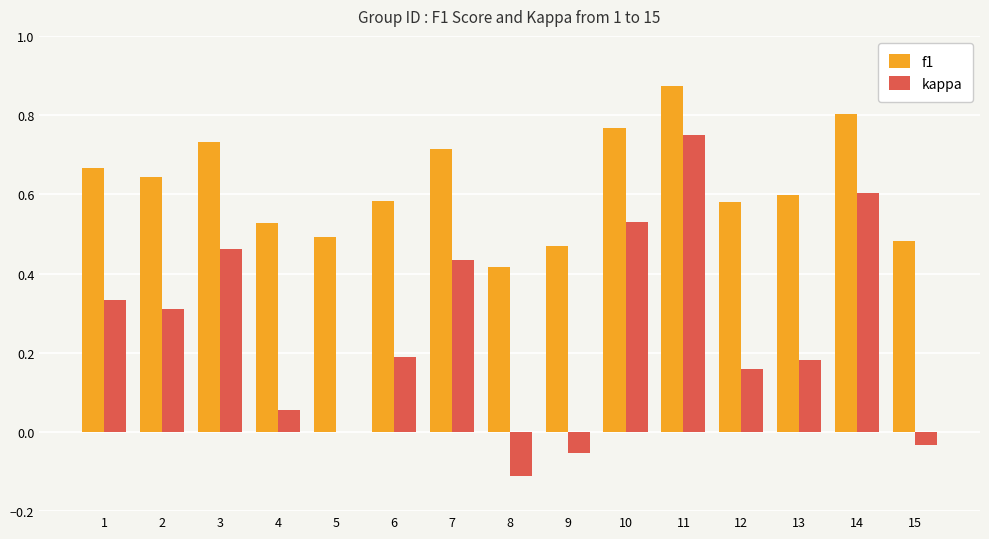

How many groups of bars are there?

15